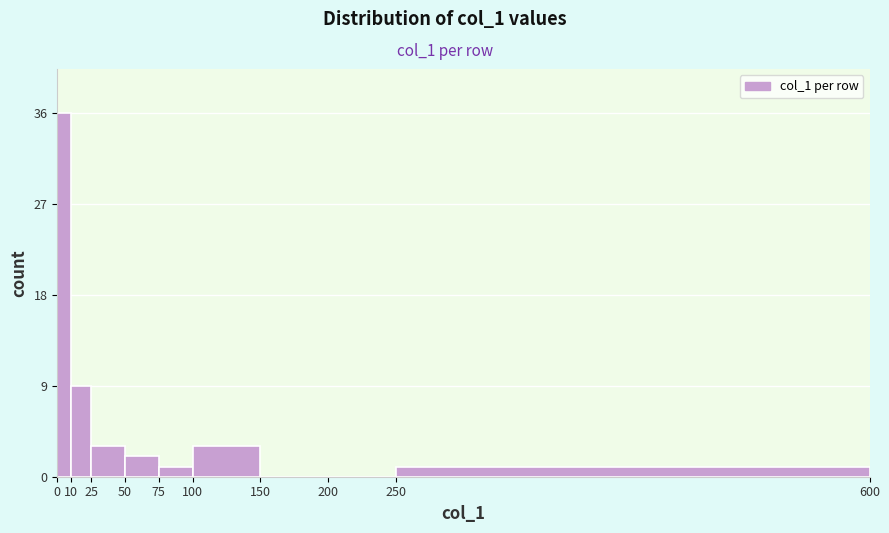

Over which range of the x-axis is the bar tallest?

0 to 10